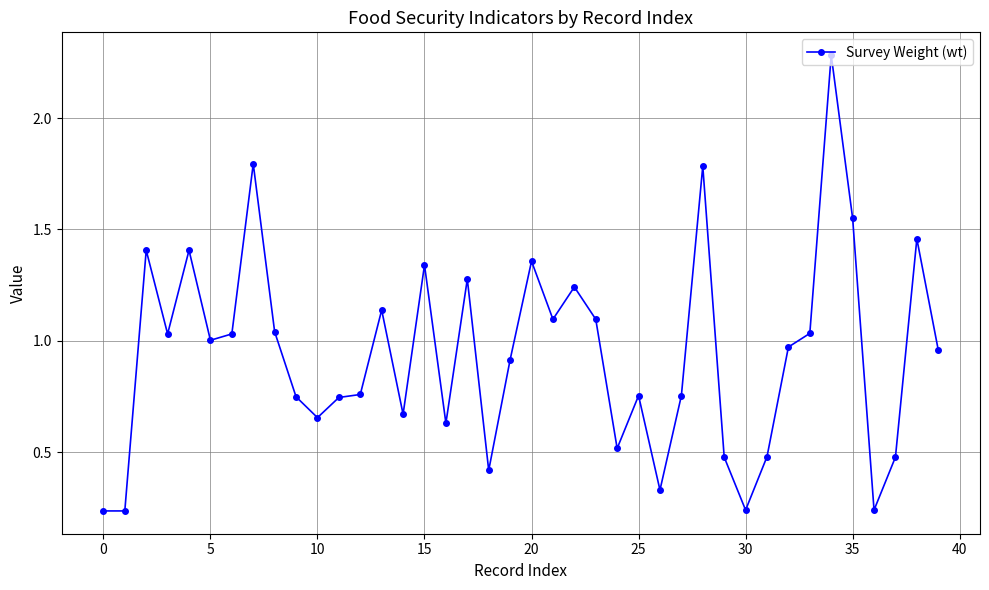

True or false: the data has more than 1 interior local peaks.

True